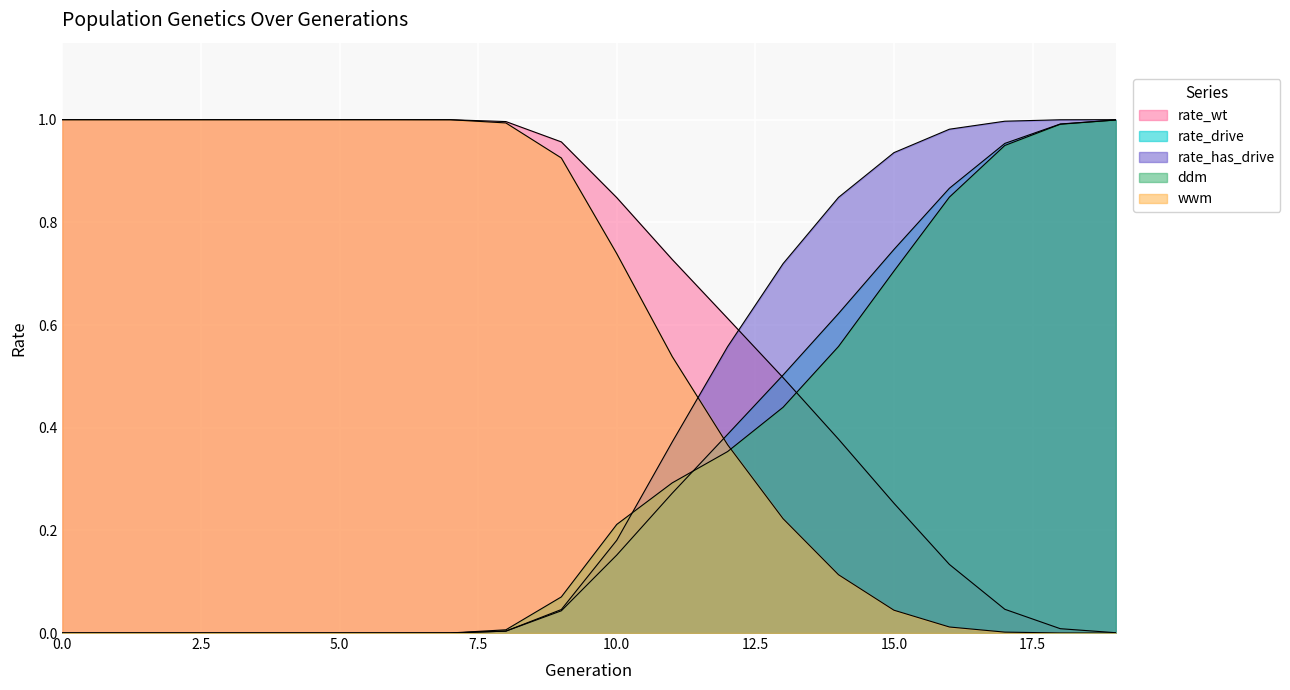

What is the maximum value shown in the chart?

1.0